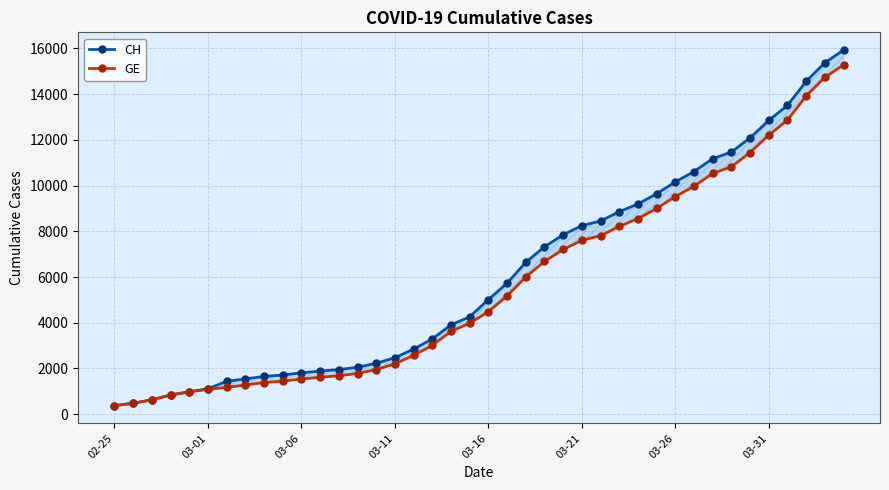

Rank the categories by GE value from highest to lowest.

39, 38, 37, 36, 35, 34, 33, 32, 31, 30, 29, 28, 27, 26, 25, 24, 23, 22, 21, 20, 19, 18, 17, 16, 15, 14, 13, 12, 11, 10, 9, 8, 03-31, 03-26, 03-21, 03-16, 03-11, 03-06, 03-01, 02-25